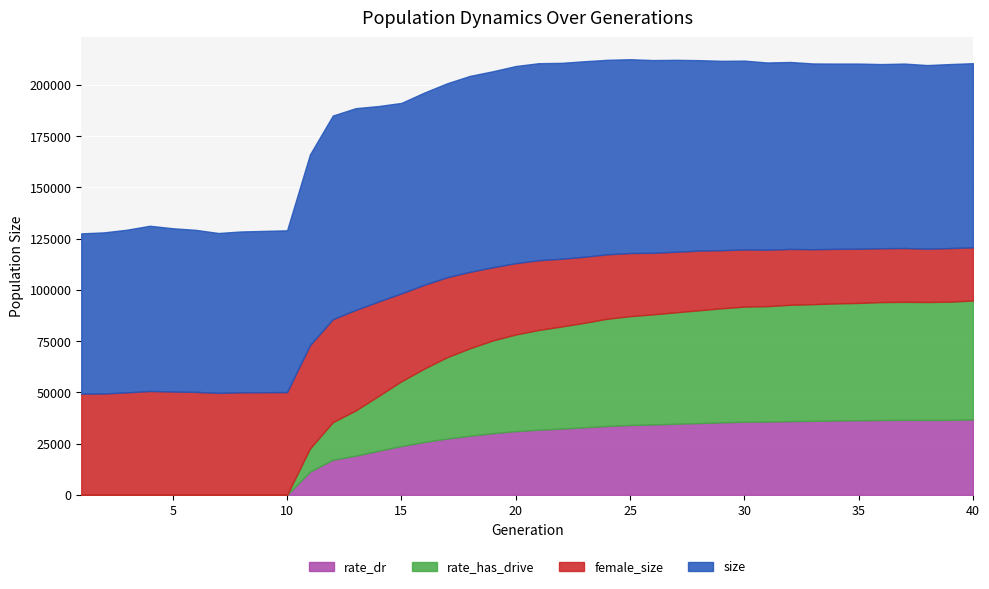

What is the highest value of the rate_dr series?

36790.2